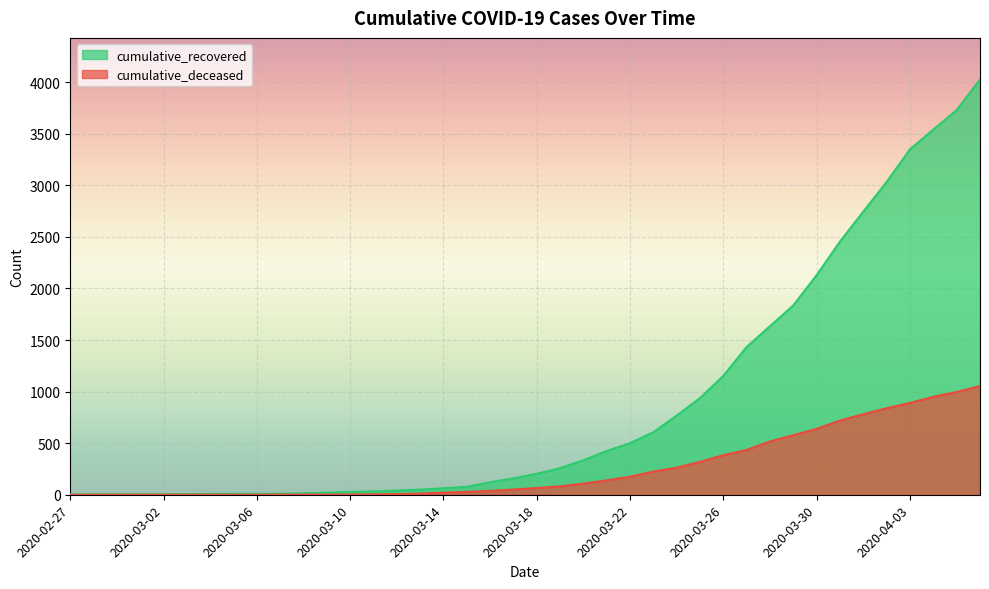

True or false: cumulative_deceased and cumulative_recovered cross at least once.

False